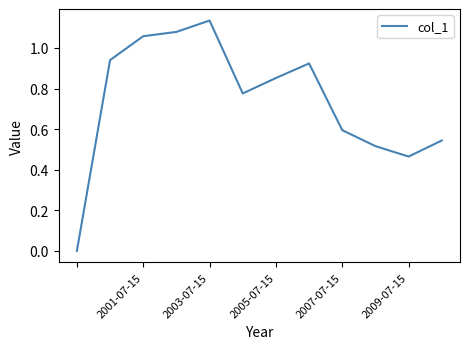

What is the greatest value displayed?

1.1